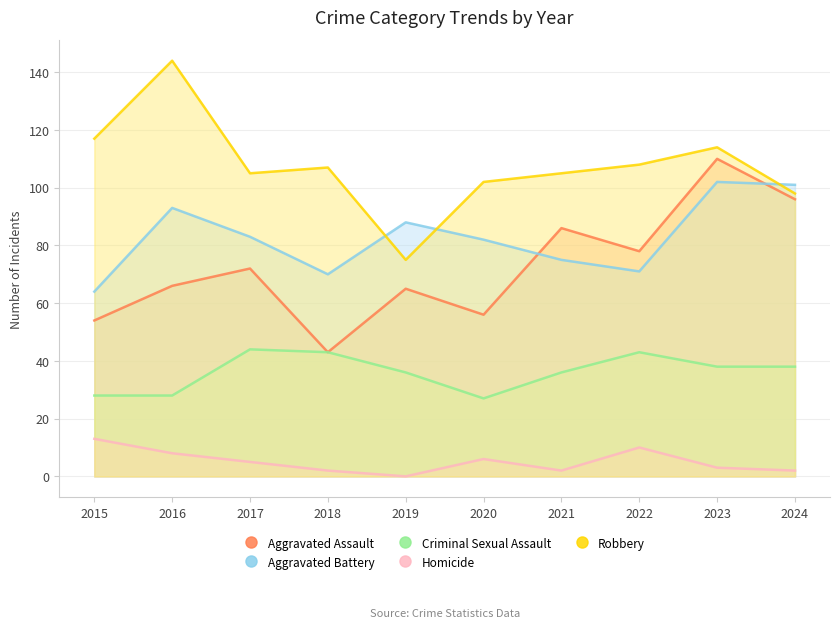

True or false: Criminal Sexual Assault and Aggravated Assault cross at least once.

False